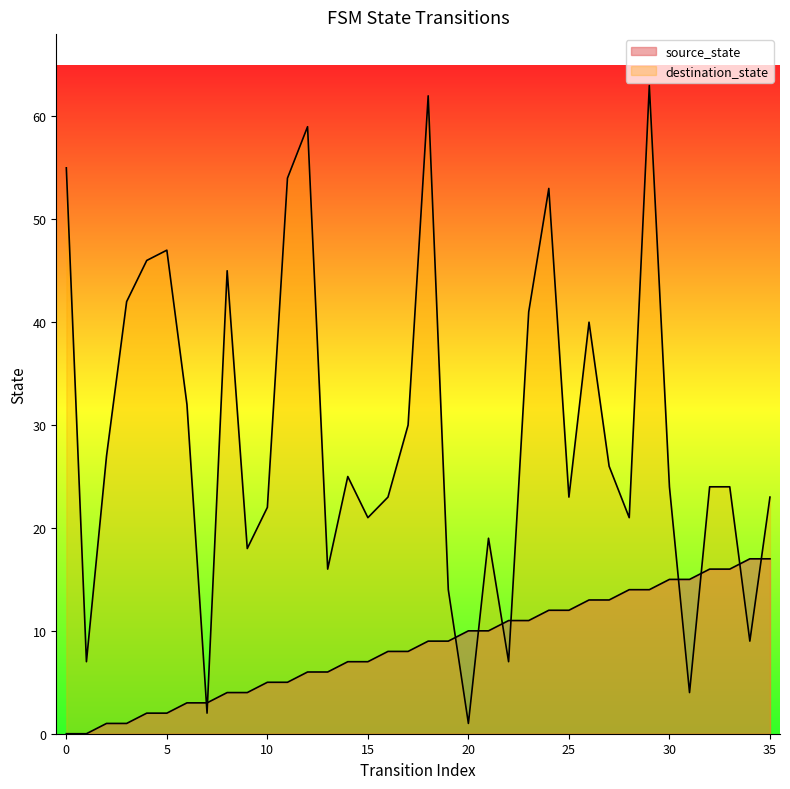

At which category does destination_state reach its first local peak?

5